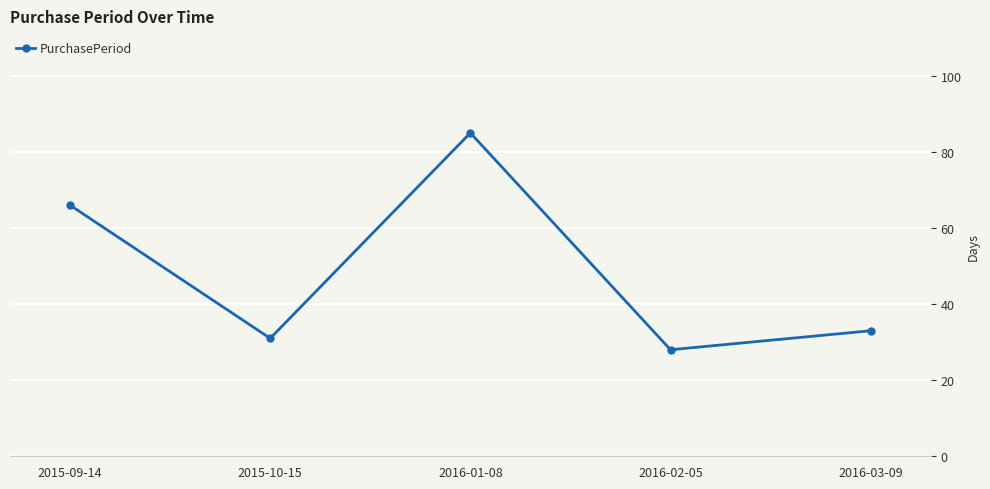

How many interior local valleys (lower than both neighbors) does the data have?

2